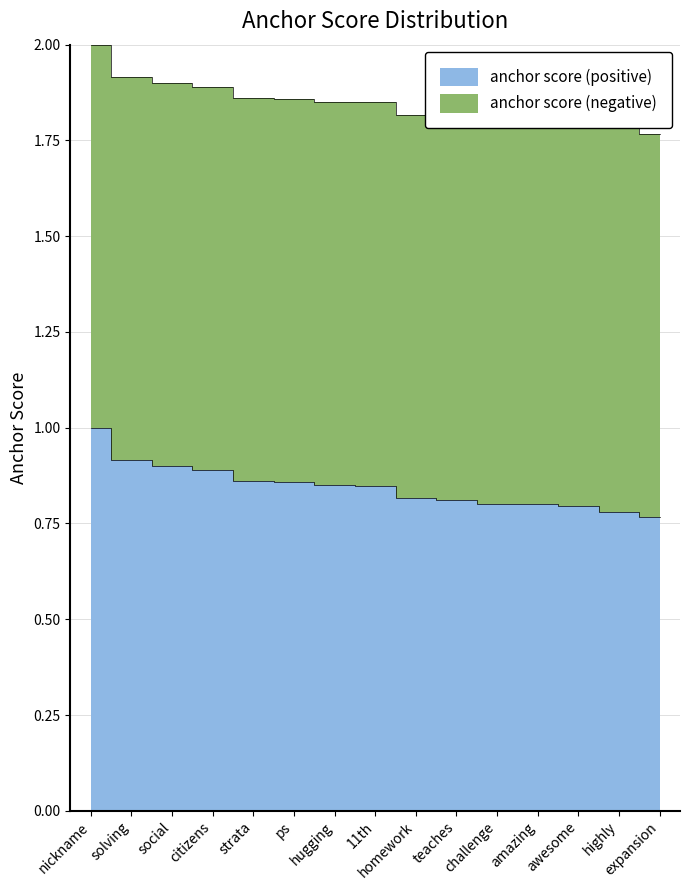

What is the difference between the values at nickname and 11th?

0.2